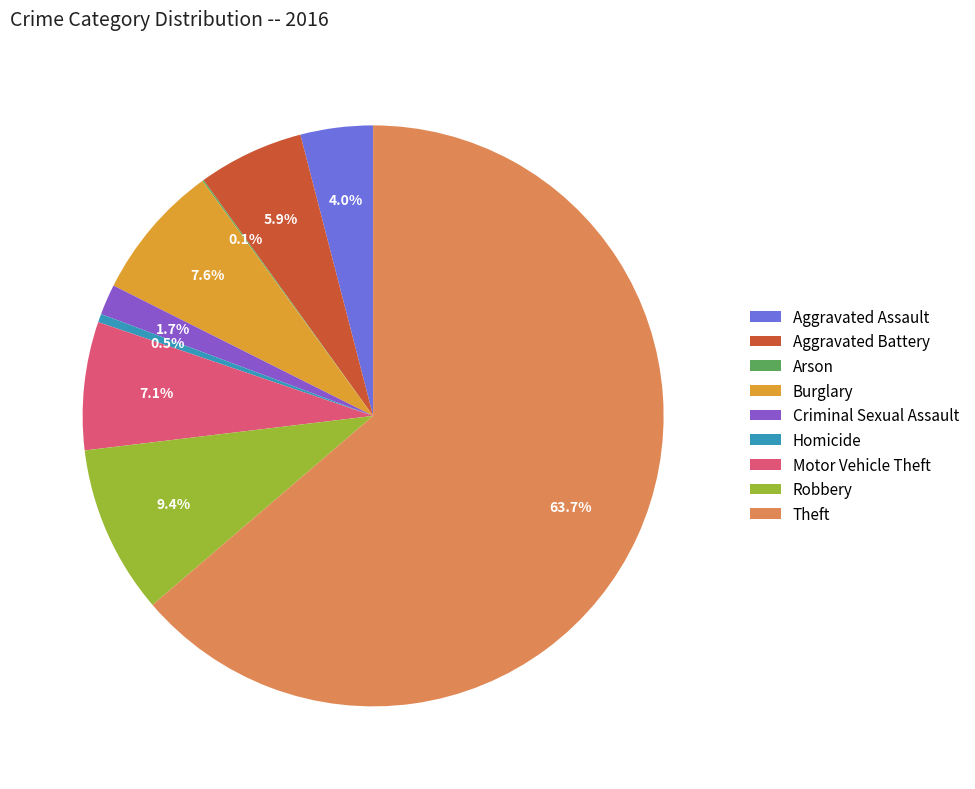

What is the largest slice in the pie chart?

Theft